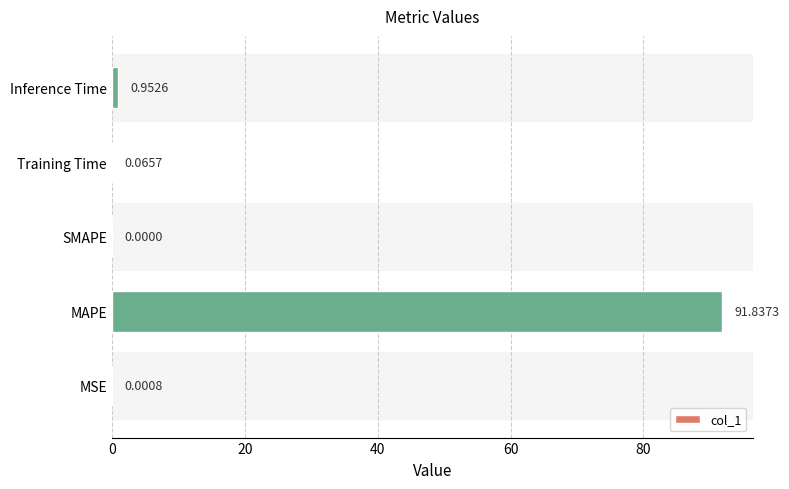

What is the change in value from MSE to Training Time?

+0.1